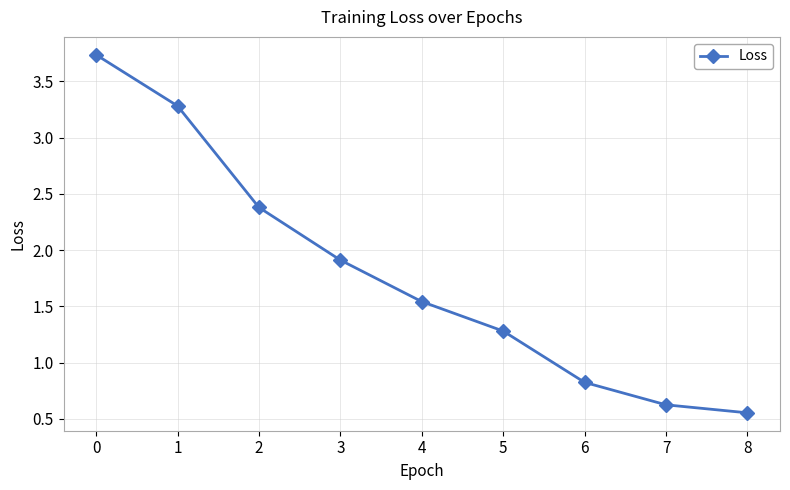

Does the chart display data point markers on the line(s)?

Yes